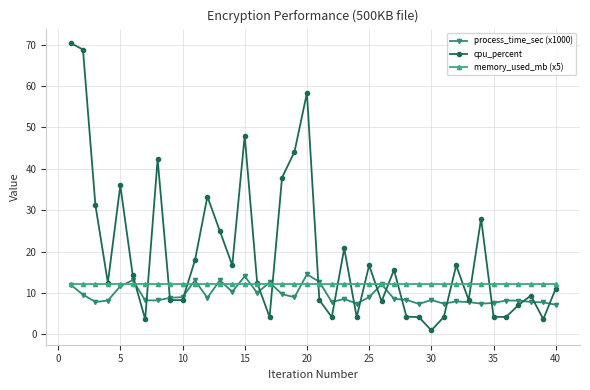

What is the value of the memory_used_mb (x5) point at the 26th from the left?

12.2